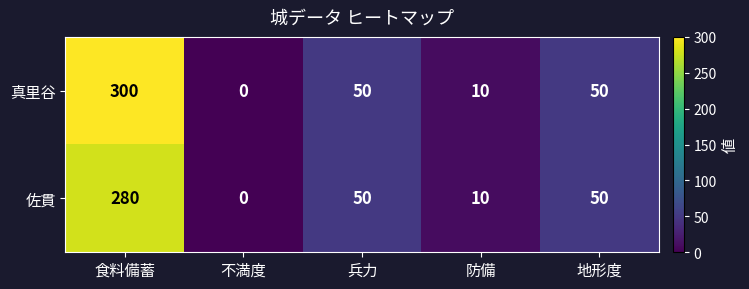

At which label does 真里谷 first exceed 50?

食料備蓄